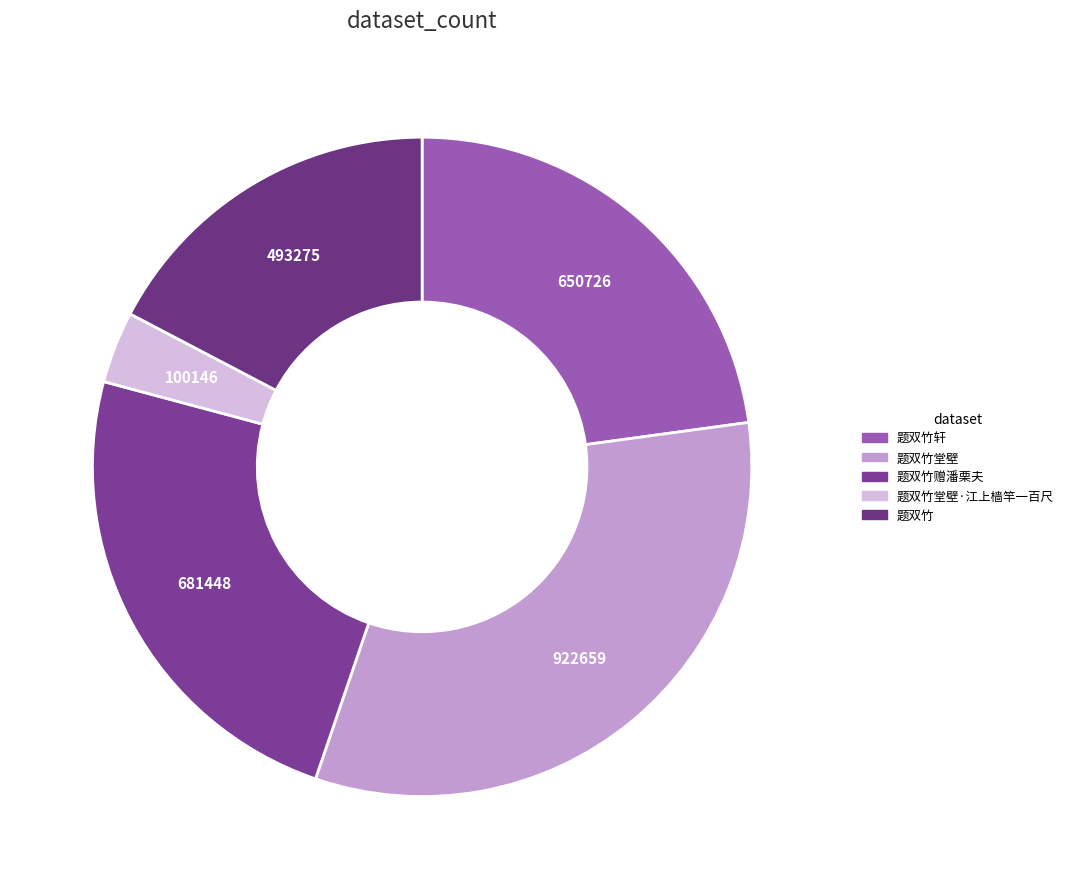

How many slices are in this pie chart?

5